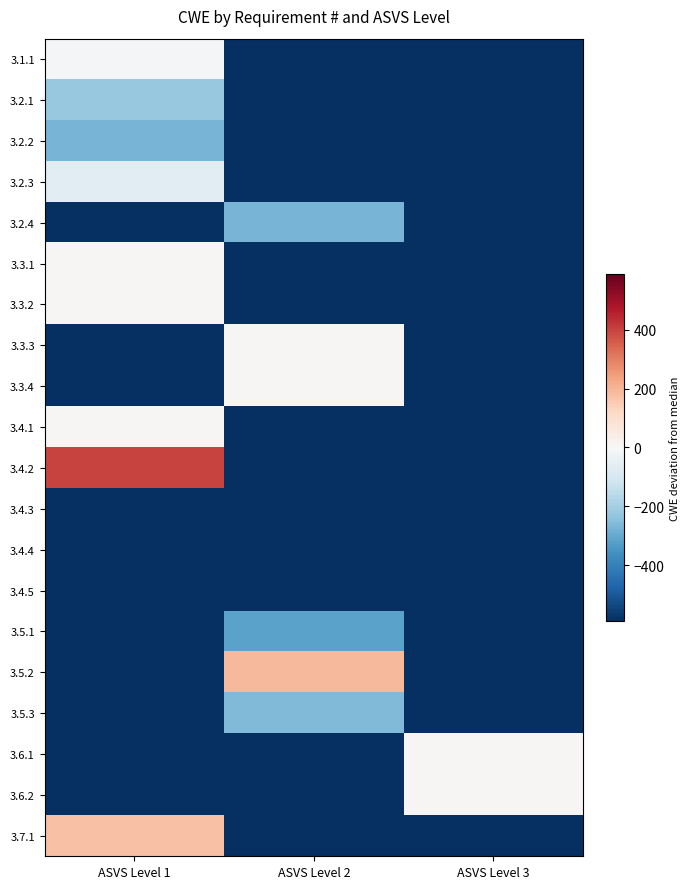

Count the number of categories in the chart.

3